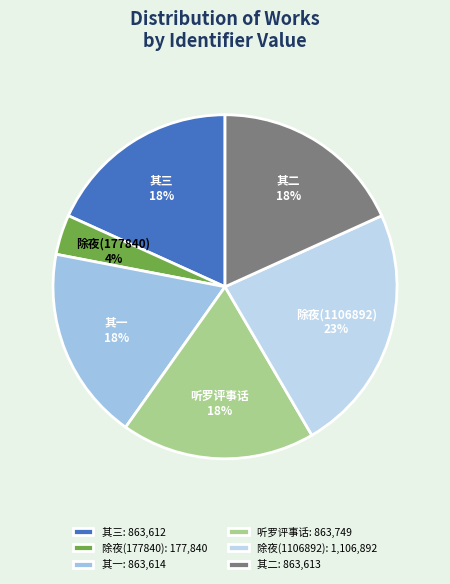

Which category has the biggest portion of the pie?

除夜(1106892): 1,106,892